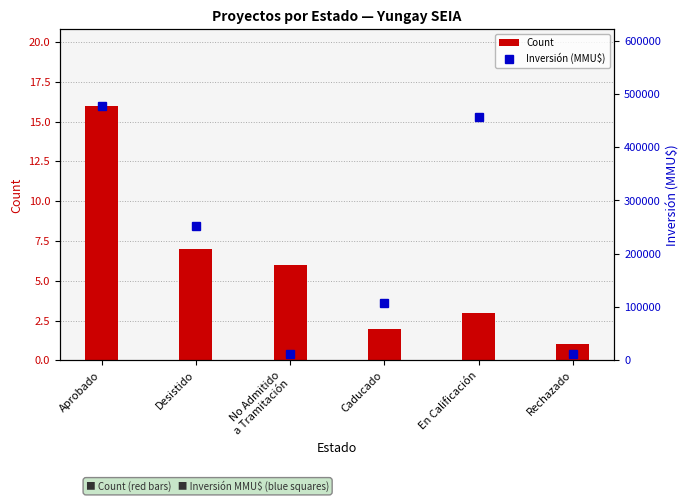

Where is Inversión (MMU$) nearest to the value 244456?

Desistido